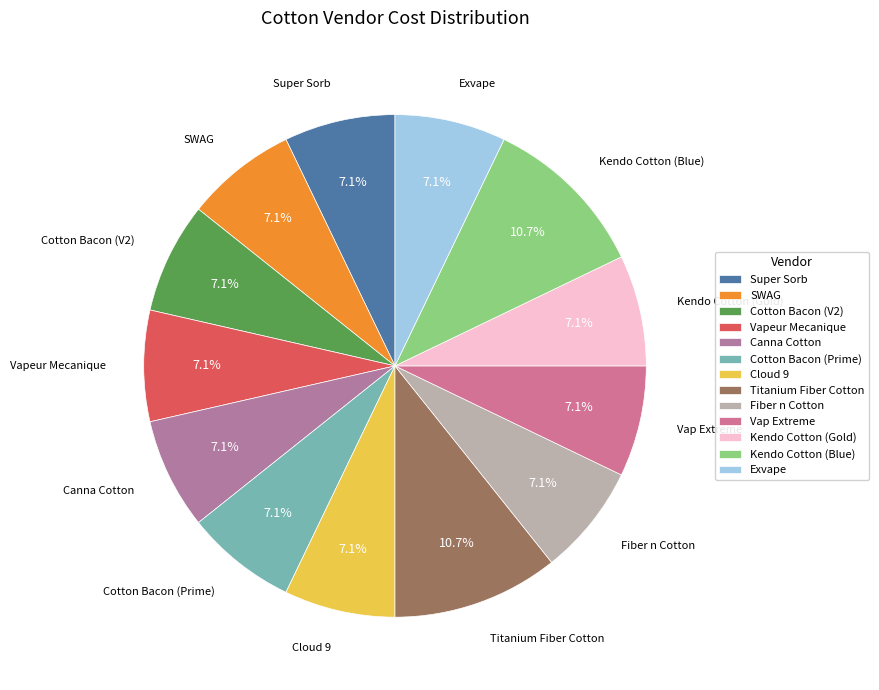

How much of the chart is everything except Super Sorb?

92.9%